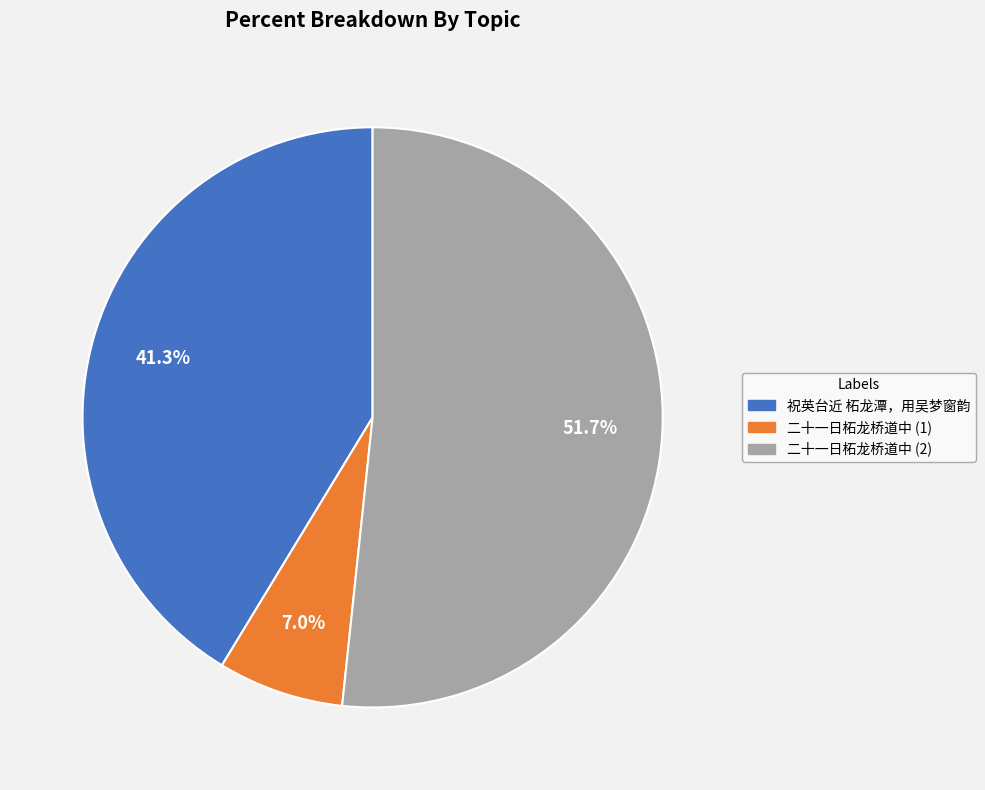

To the nearest percent, what portion does 祝英台近 柘龙潭，用吴梦窗韵 represent?

41%